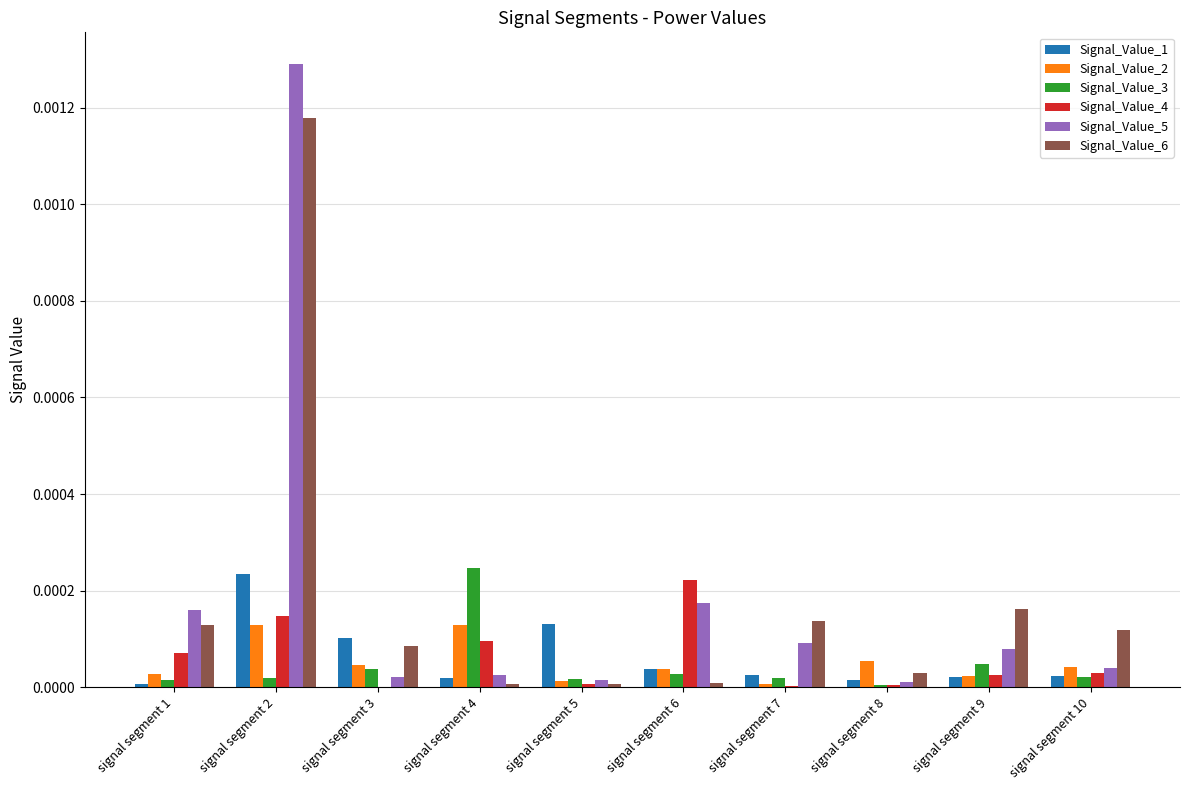

At which category does the chart reach its peak across all series?

signal segment 2